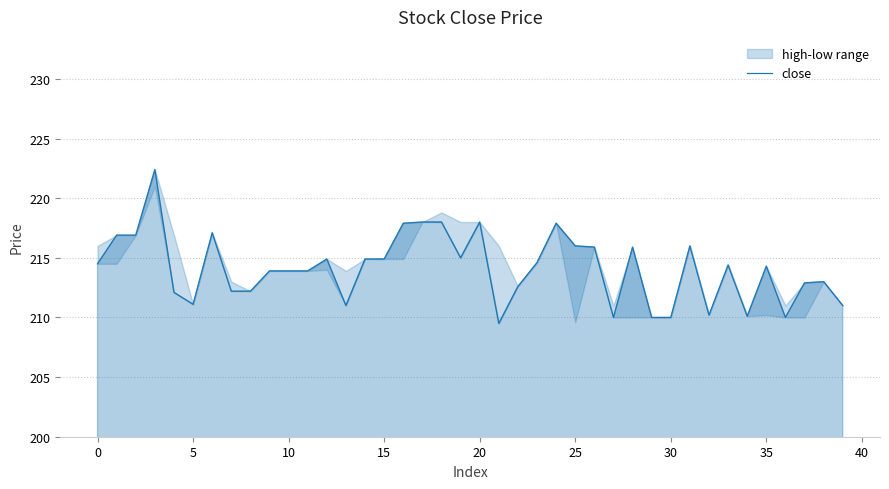

How many lines are shown in the chart?

1